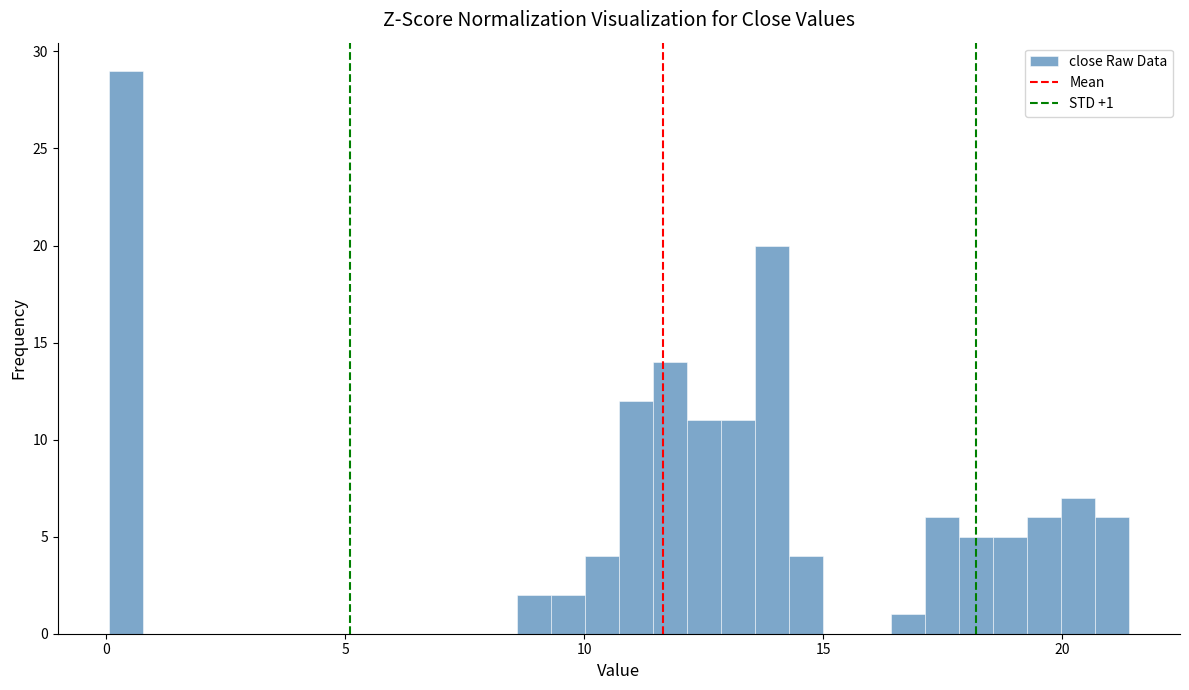

Read against the x-axis, roughly where is the centre of the tallest bar?

0.5